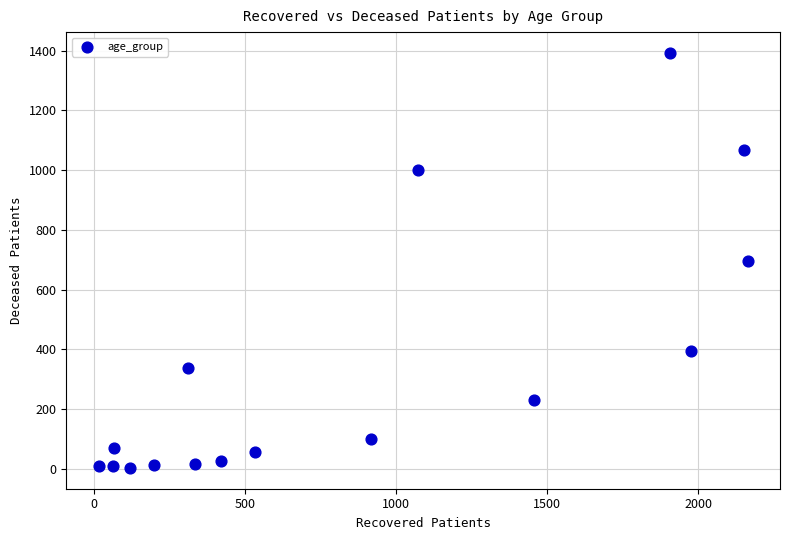

What is the range of Y values (max minus min)?

1391